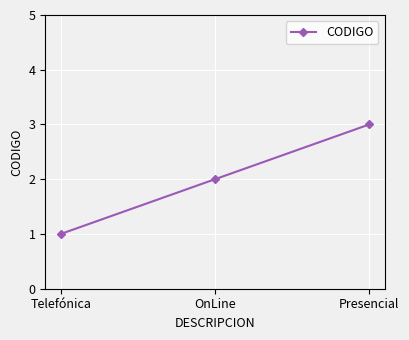

Reading right to left, extract all data points from this chart.

Presencial=3	OnLine=2	Telefónica=1